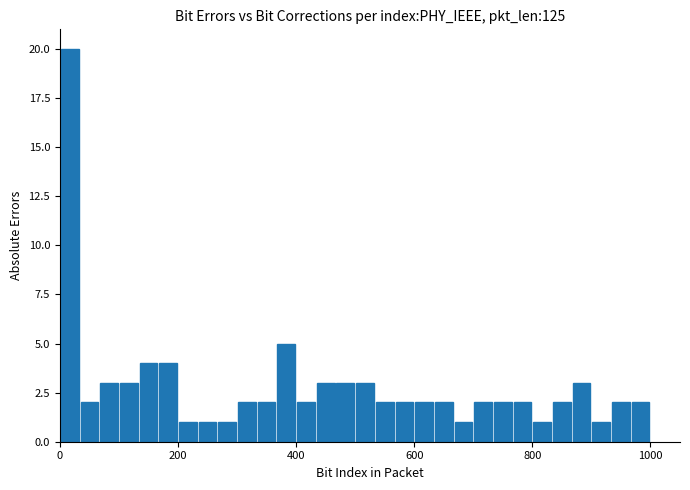

Read against the x-axis, roughly where is the centre of the tallest bar?

20